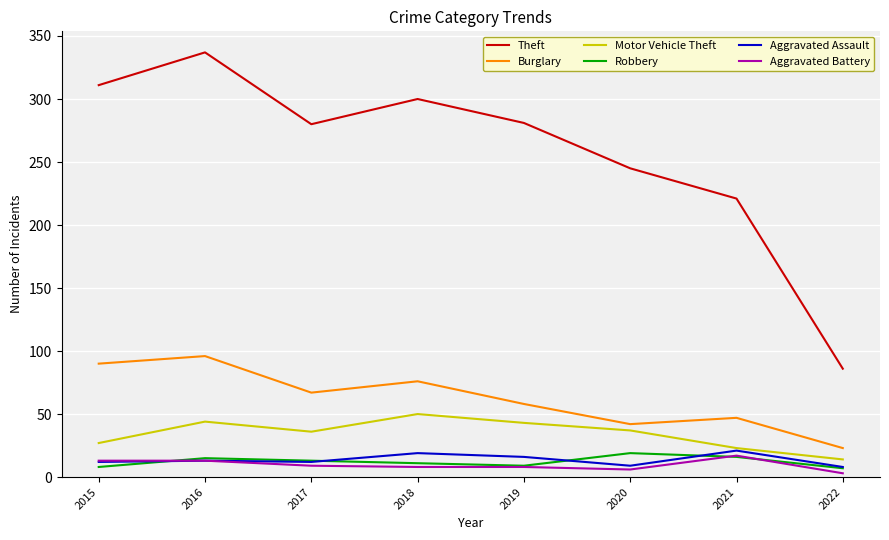

Which series has the largest total across all categories?

Theft